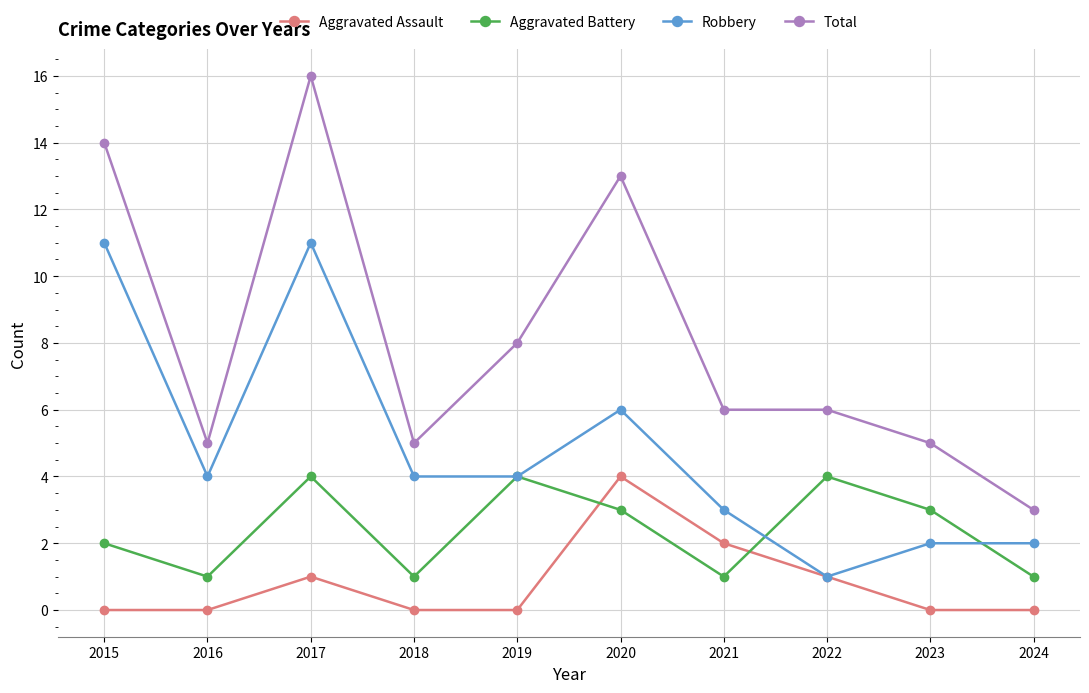

The Aggravated Battery series shows 1 at 2015. True or false?

False